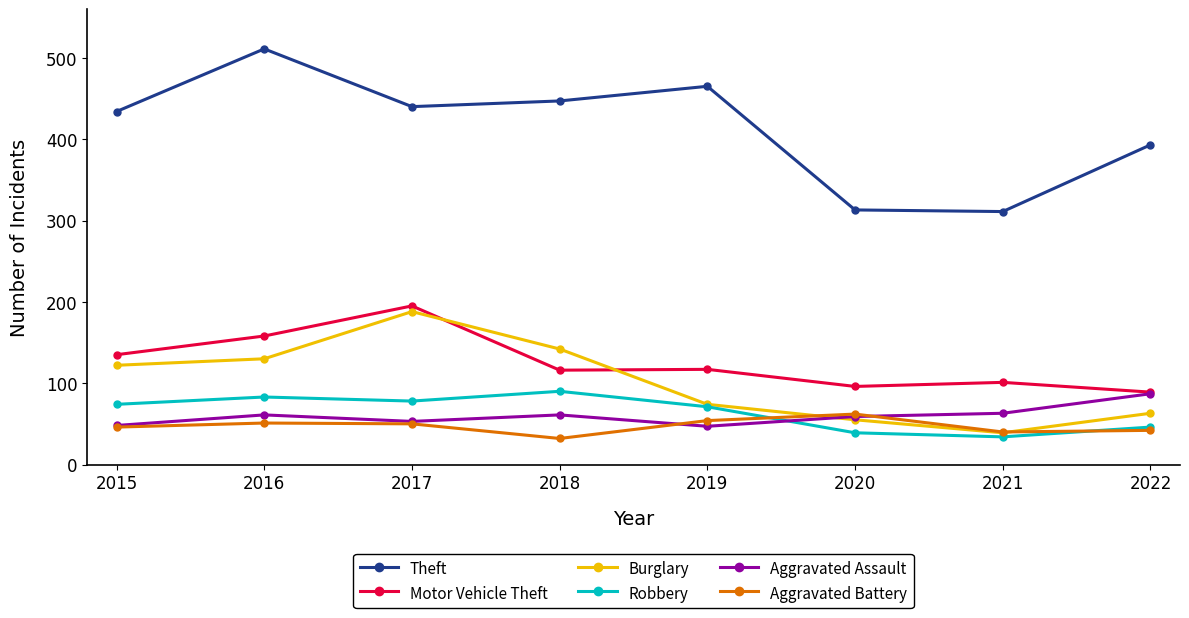

What is the total value across all series at 2022?

720